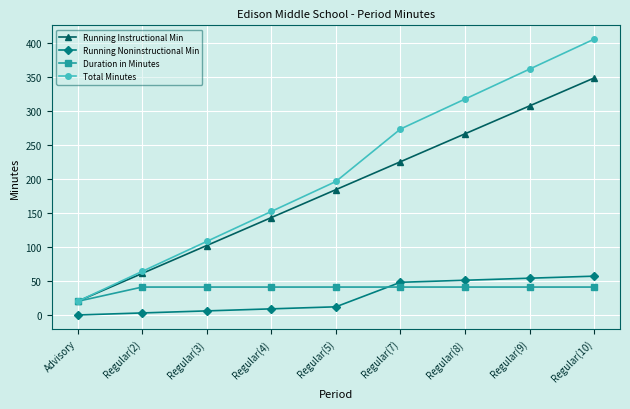

Does the chart have visible grid lines?

Yes